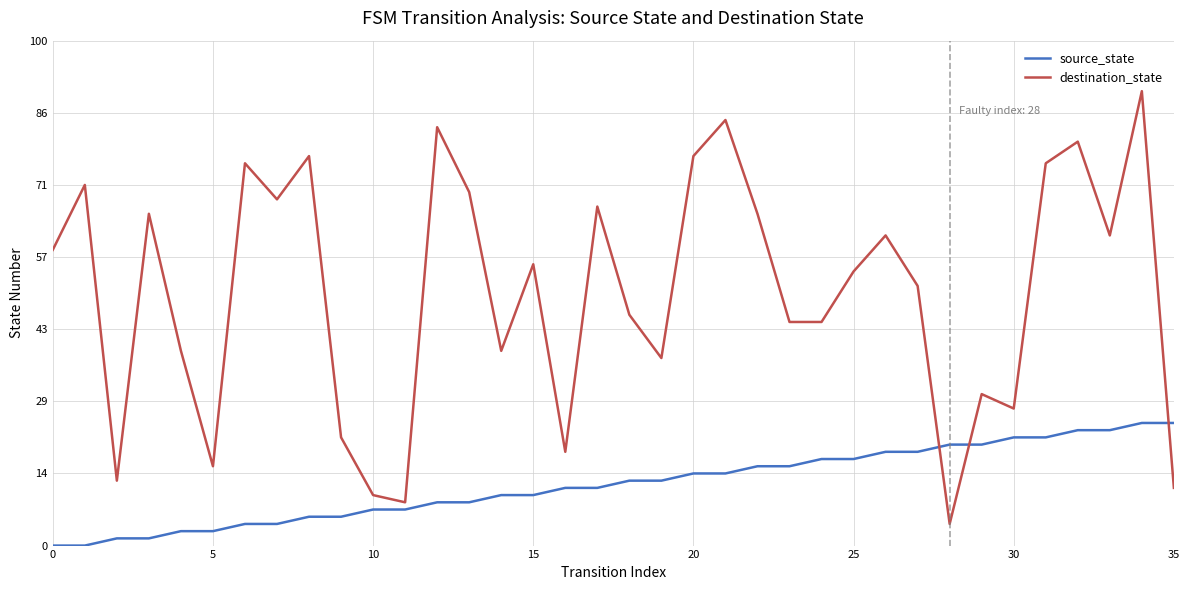

Which series ends up on top after the final intersection of destination_state and source_state?

source_state